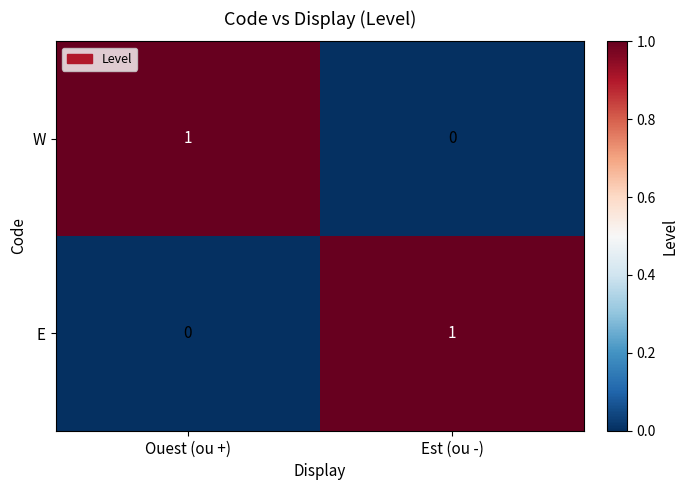

The value of E at Est (ou -) is 0. True or false?

False